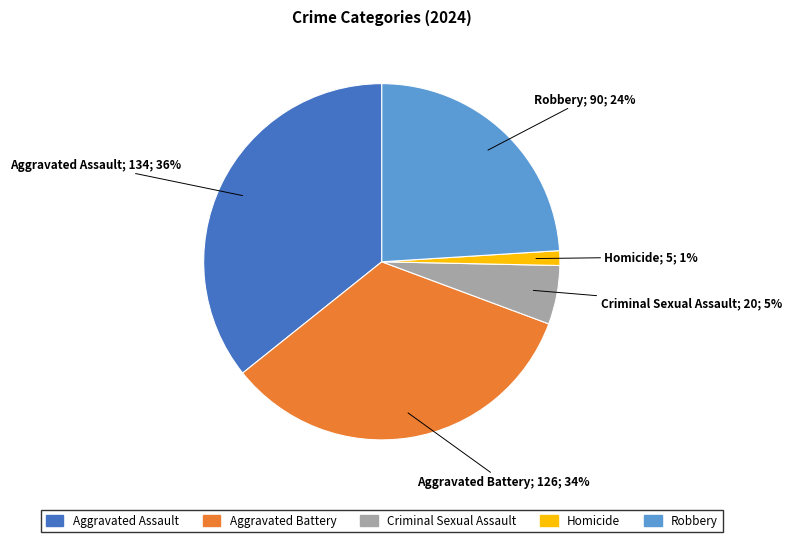

What percentage is the Aggravated Assault slice, to the nearest percent?

36%